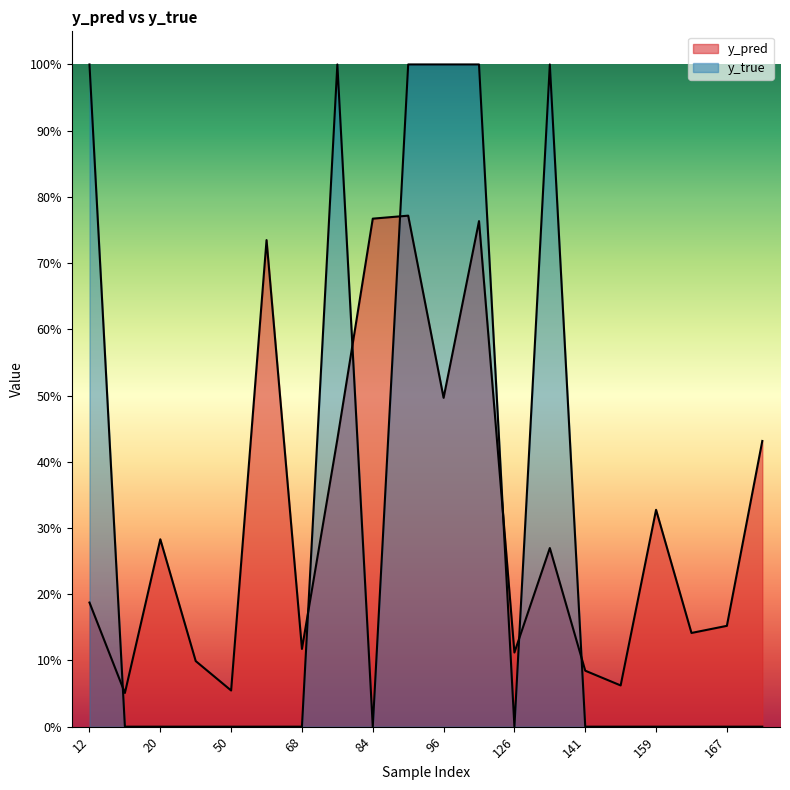

In y_true, how many points are lower than both neighbors (excluding endpoints)?

2